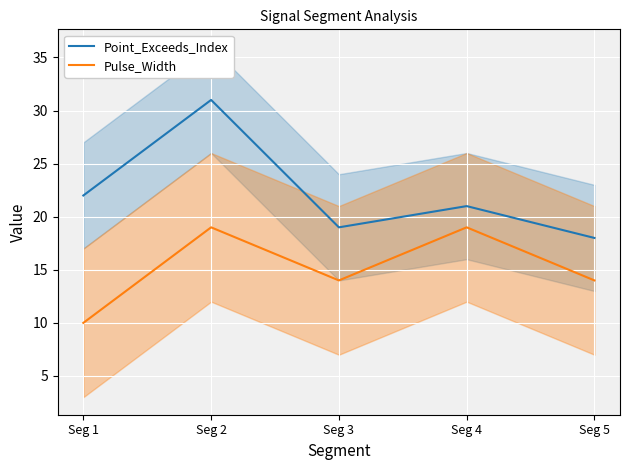

What is the value of the Point_Exceeds_Index point at the 2nd from the left?

31